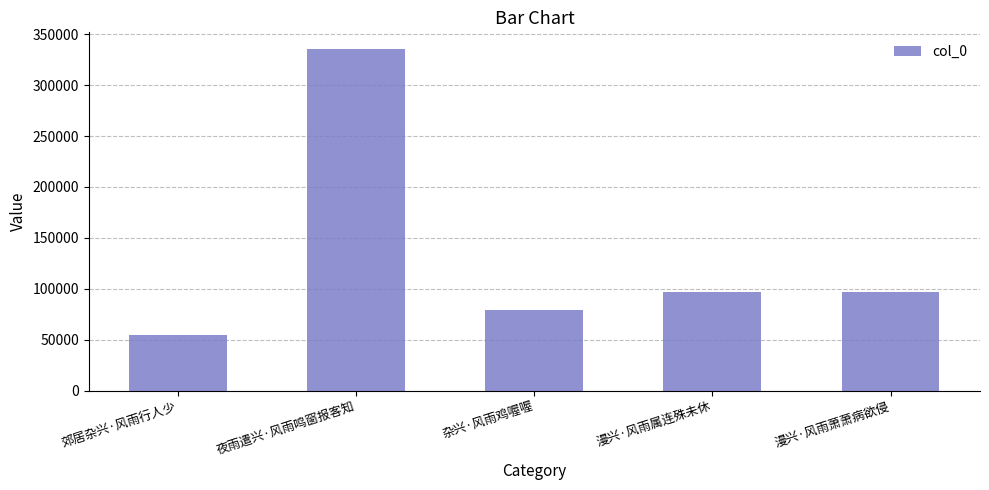

What is the value of the 4th bar from the left?

96848